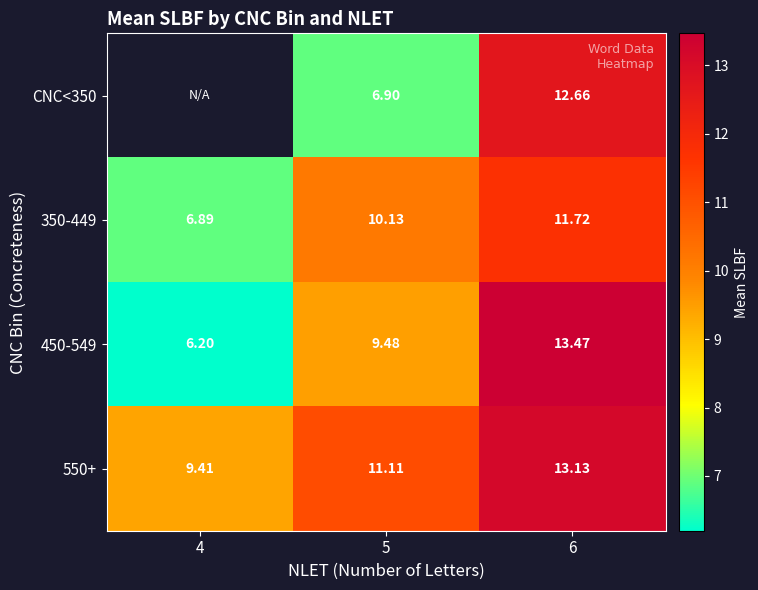

Between 6 and 5, which is larger?

6